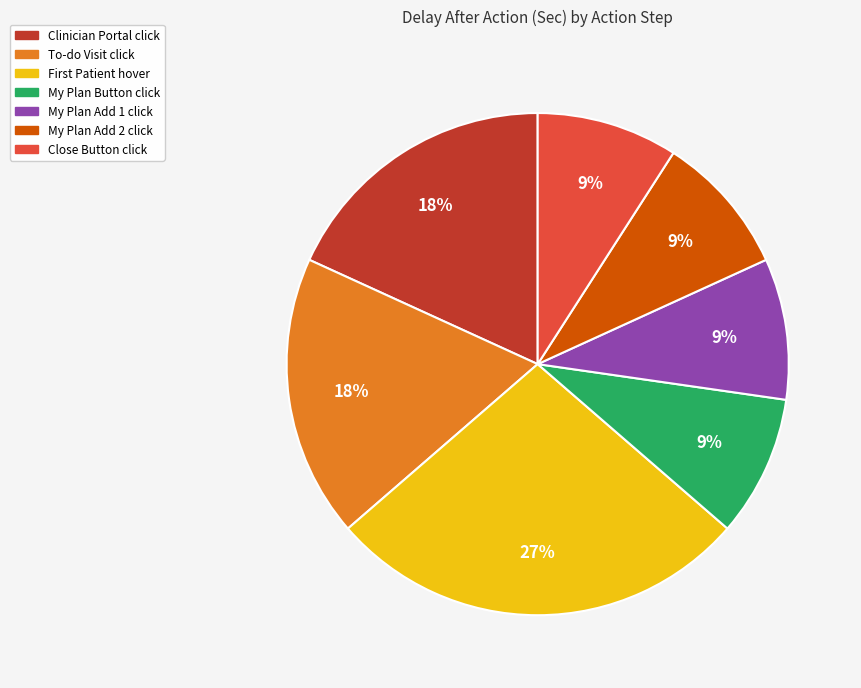

Does any single category account for the majority?

No